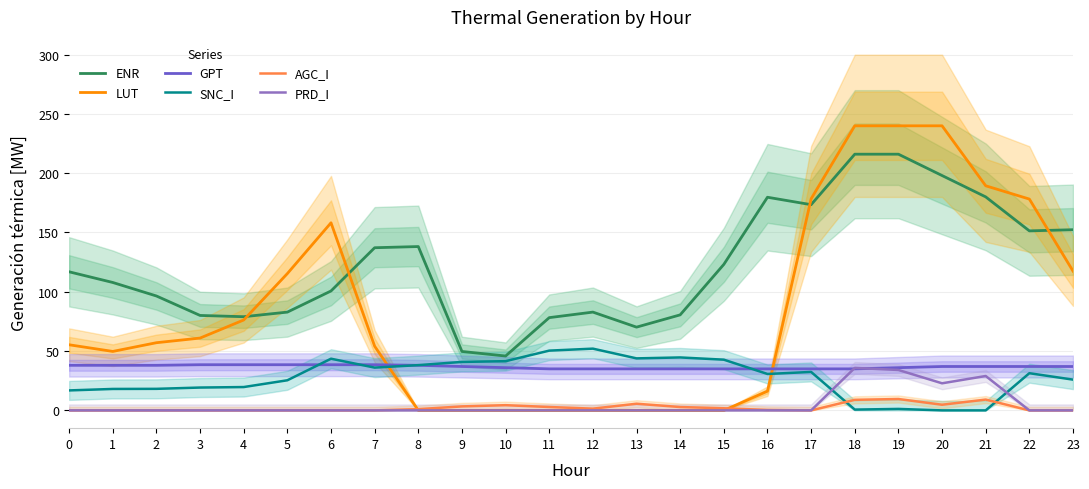

Which series has the largest range (max minus min)?

LUT